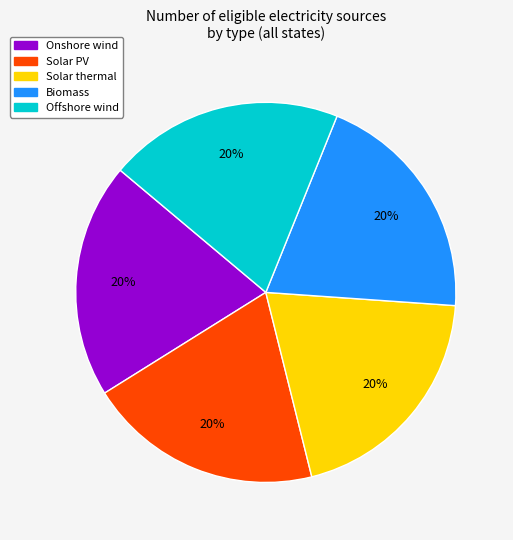

To the nearest percent, what is the average slice percentage?

20%